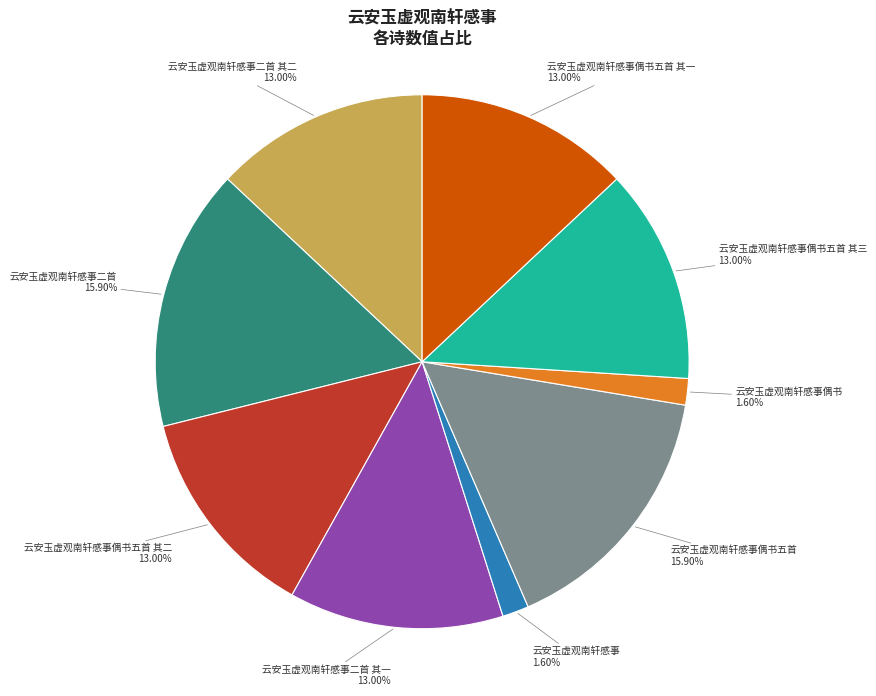

Is there a majority slice in this chart?

No